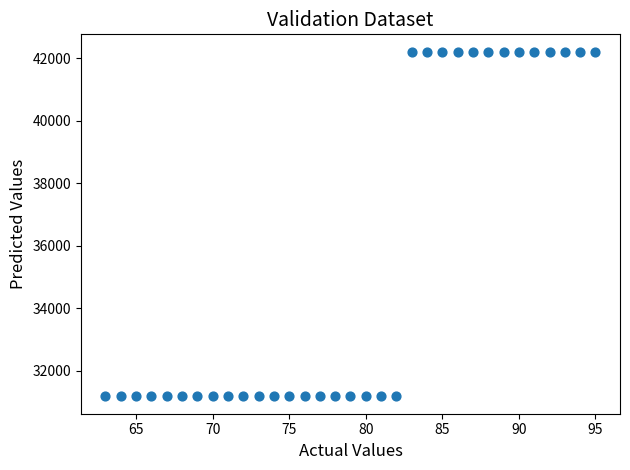

What is the range of X values (max minus min)?

32